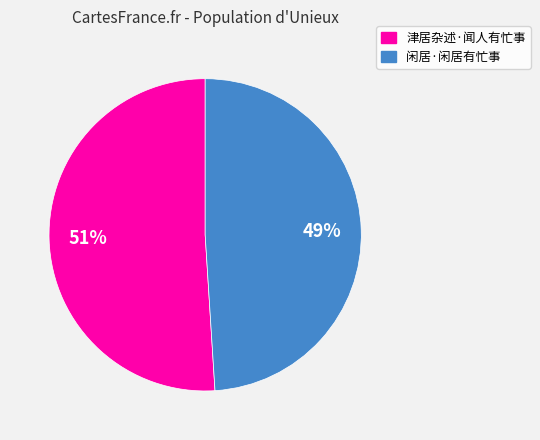

To the nearest percent, what is the average slice percentage?

50%